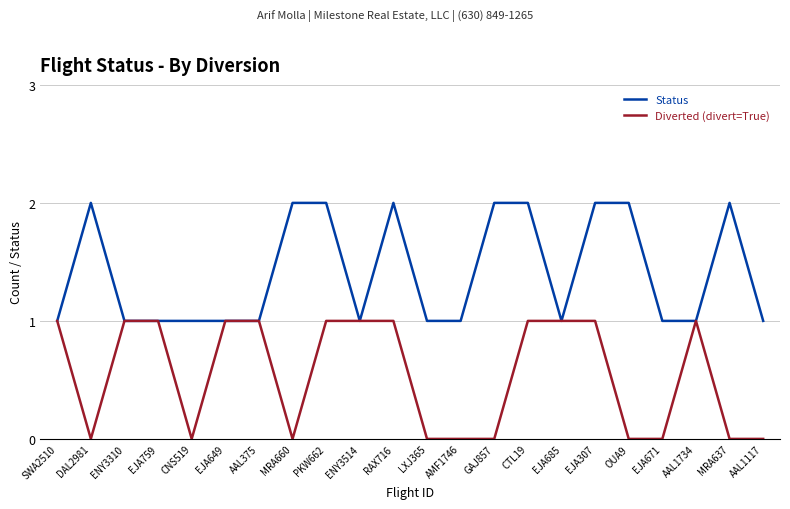

The value of Diverted (divert=True) at MRA660 is -1. True or false?

False